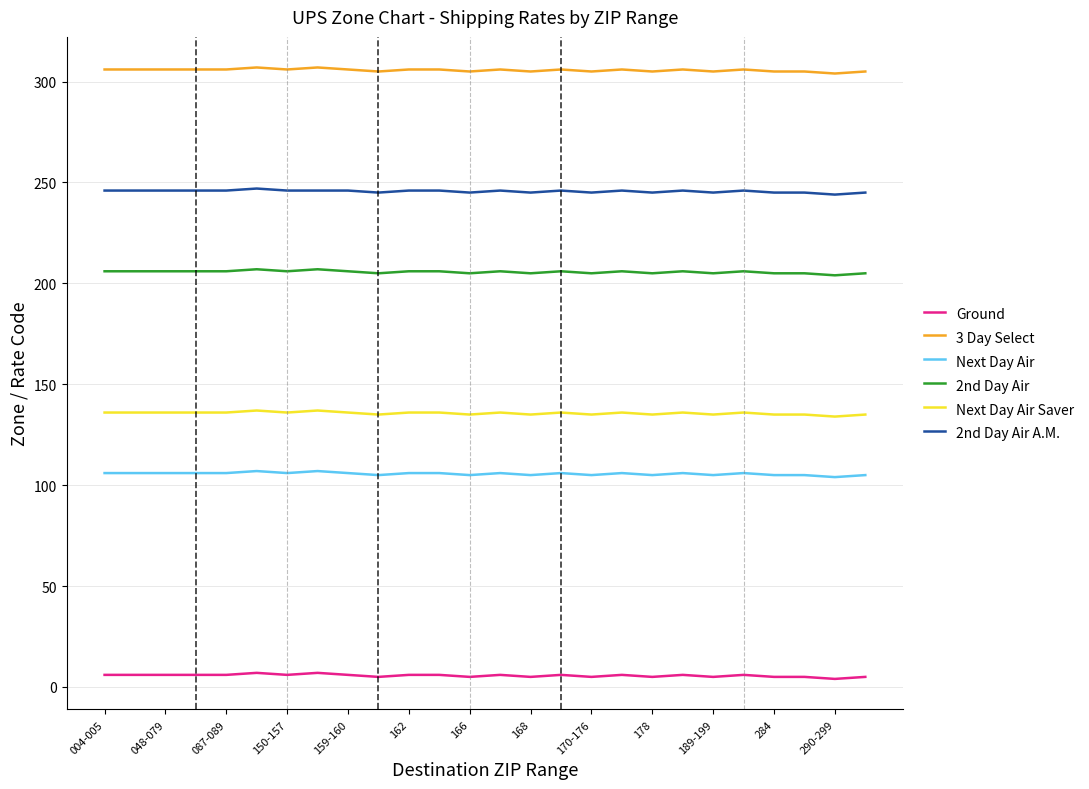

List the series in order of their peak value, highest first.

3 Day Select, 2nd Day Air A.M., 2nd Day Air, Next Day Air Saver, Next Day Air, Ground